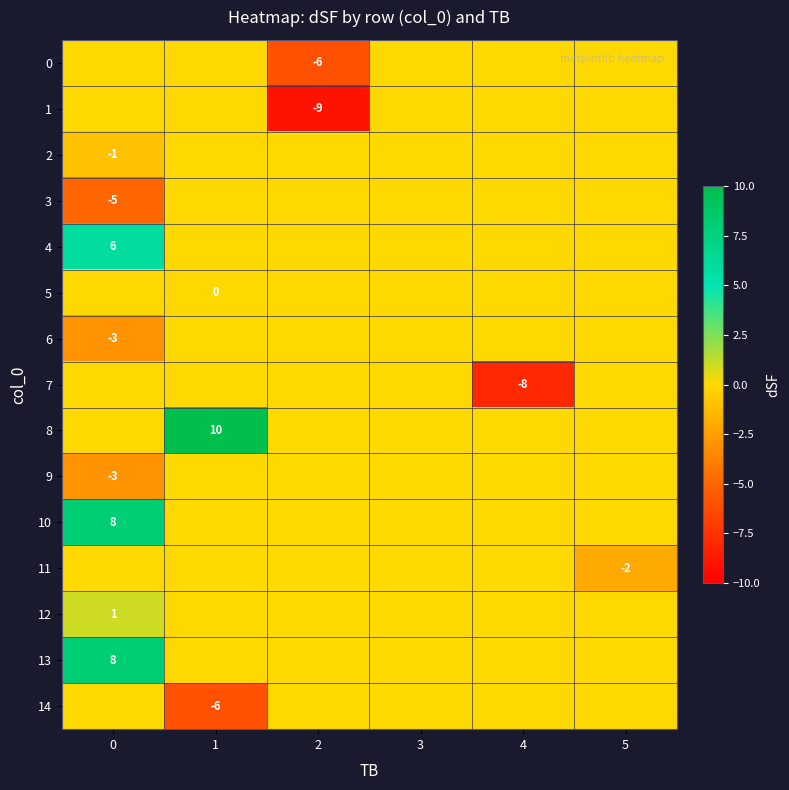

How many series are shown in this chart?

15